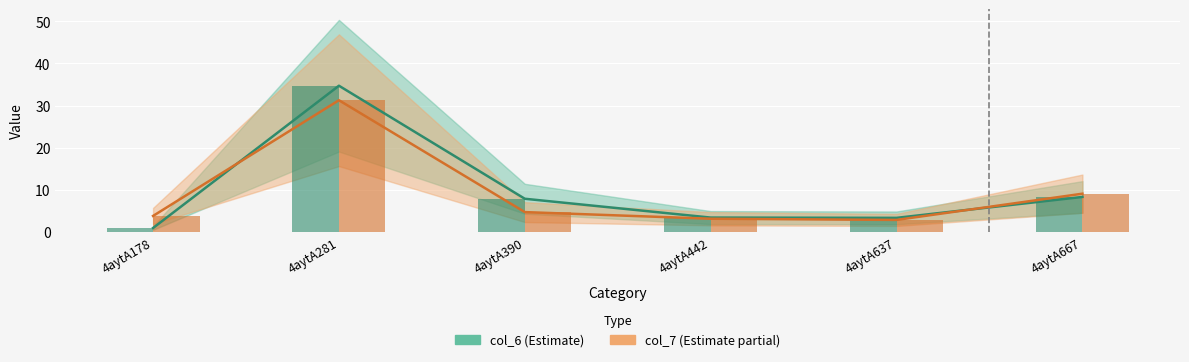

Which label corresponds to the largest value in the chart?

4aytA281